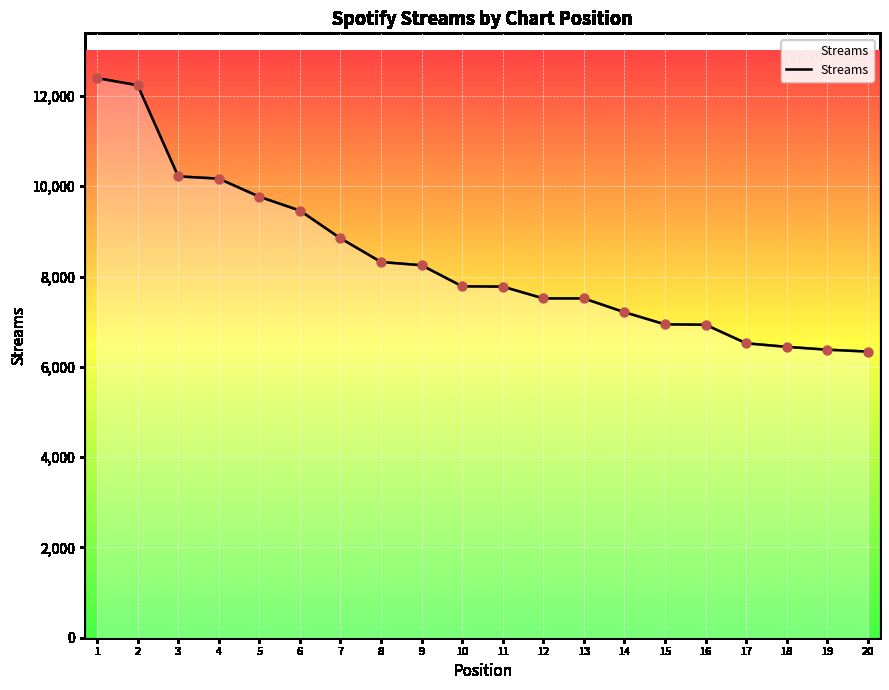

Approximately how many times larger is the value at 5 compared to 18?

1.5